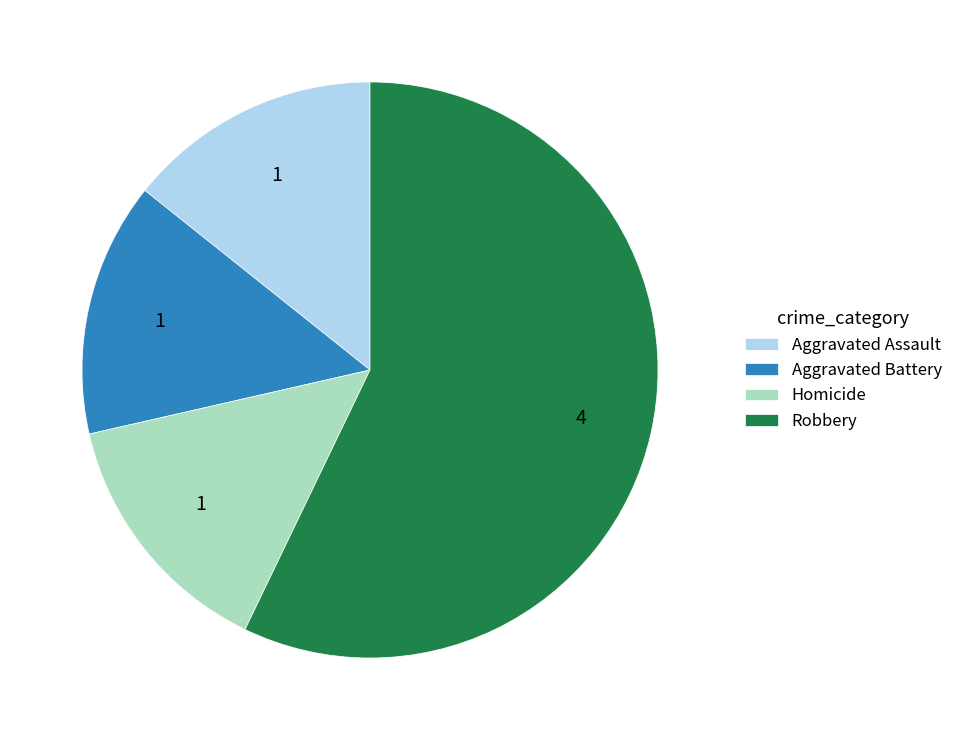

Is it true that Aggravated Assault is 14% of the pie?

True